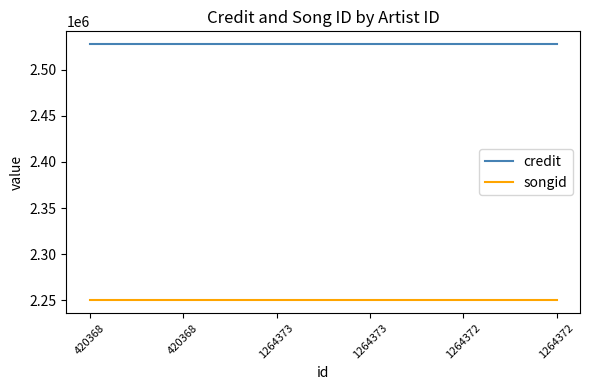

True or false: credit and songid cross at least once.

False